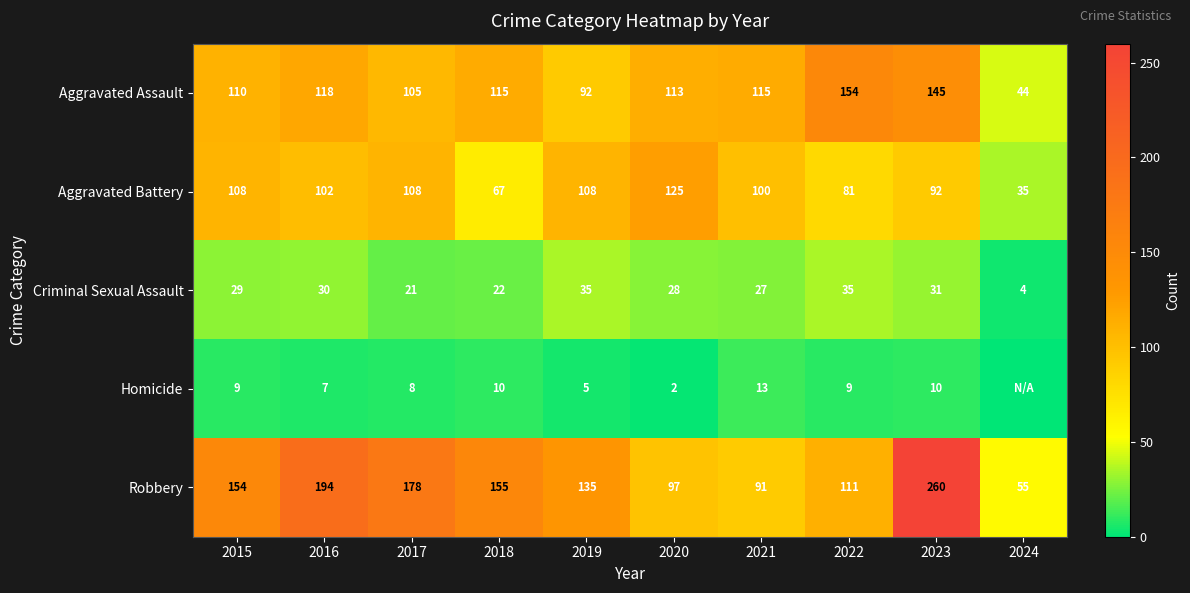

Which series changed the most between 2015 and 2020?

Robbery